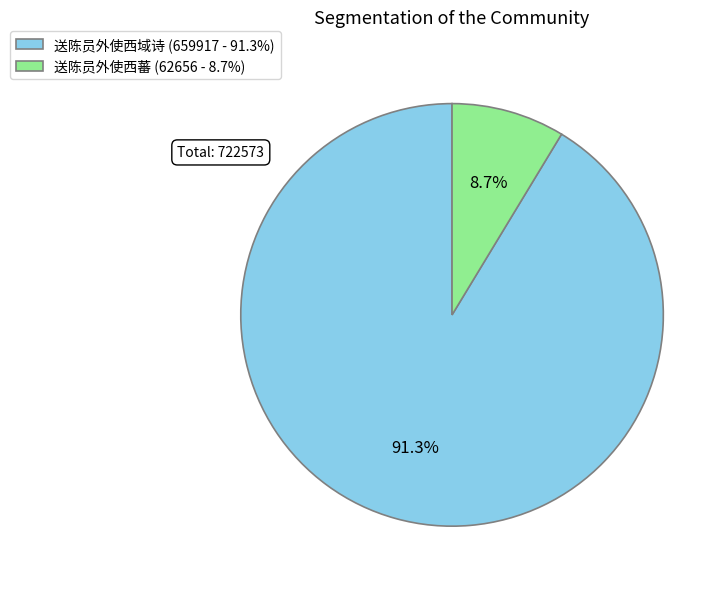

True or false: 送陈员外使西域诗 accounts for 91% of the total.

True